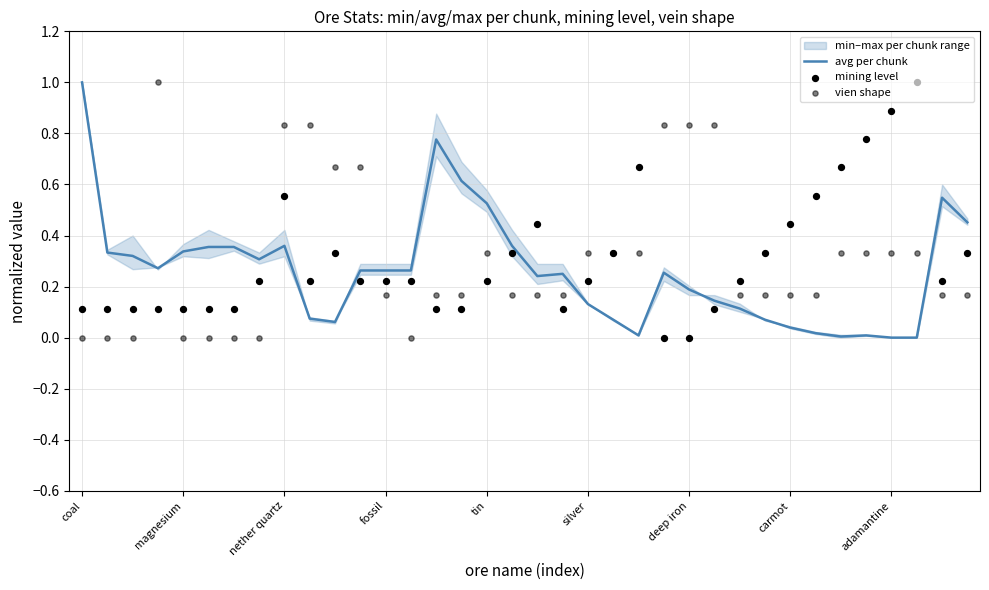

Which series contains the highest Y value?

avg per chunk